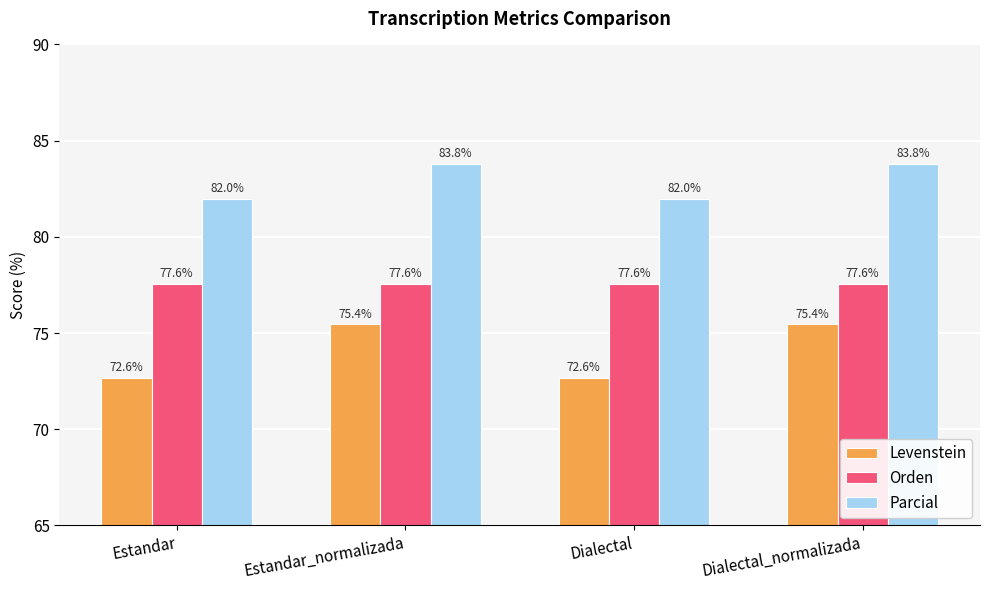

What is the sum of the Parcial values at Dialectal_normalizada and Estandar_normalizada?

167.5